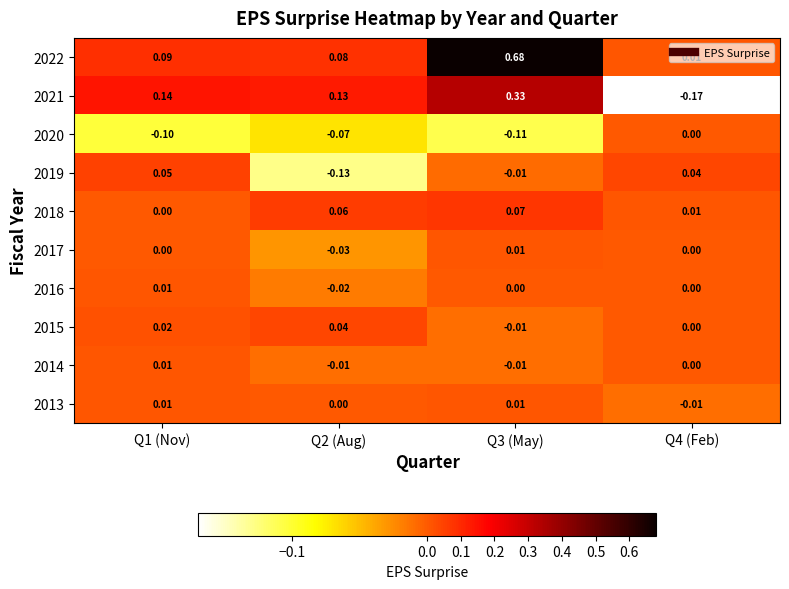

How many series are shown in this chart?

10